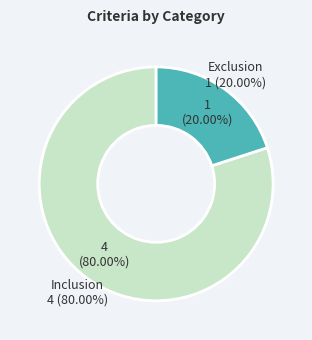

What is the change in value from Inclusion to Exclusion?

-3